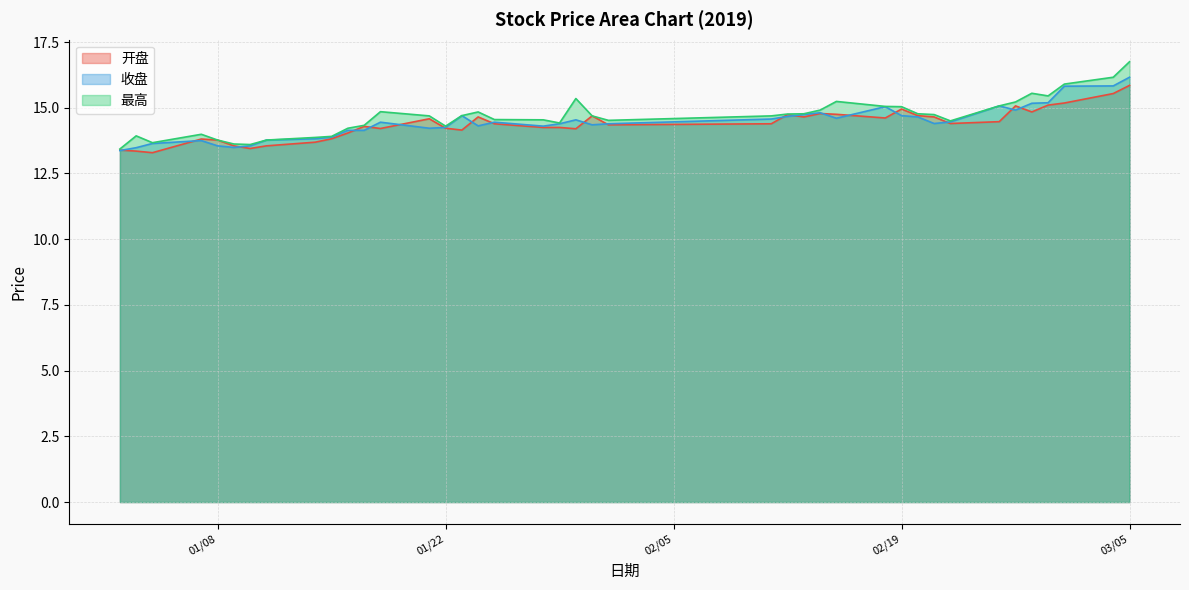

The 开盘 series shows 23.4 at 2019/01/30. True or false?

False